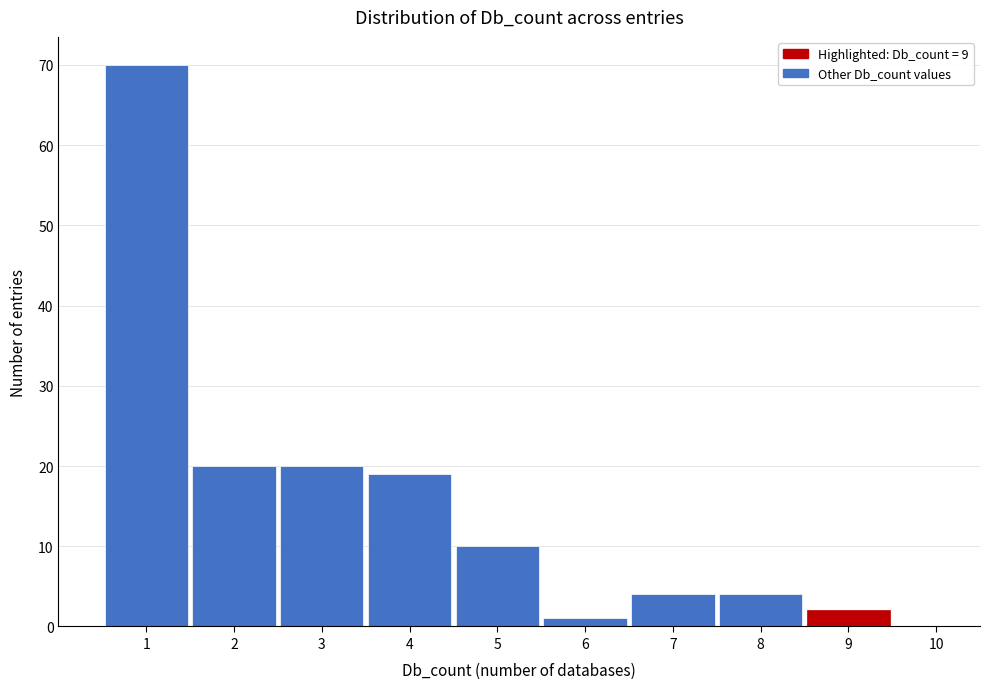

Over which range of the x-axis is the bar tallest?

0.5 to 1.5